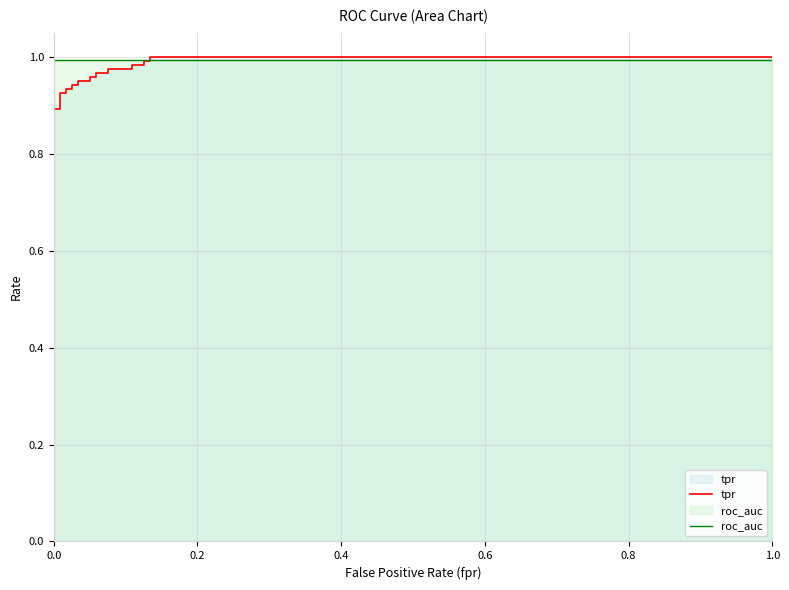

True or false: tpr has more than 2 interior local peaks.

False